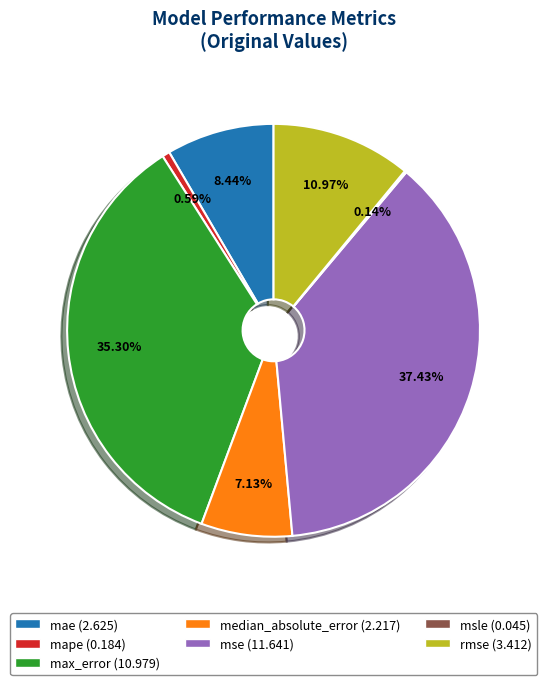

The mse slice represents 31% of the pie. True or false?

False